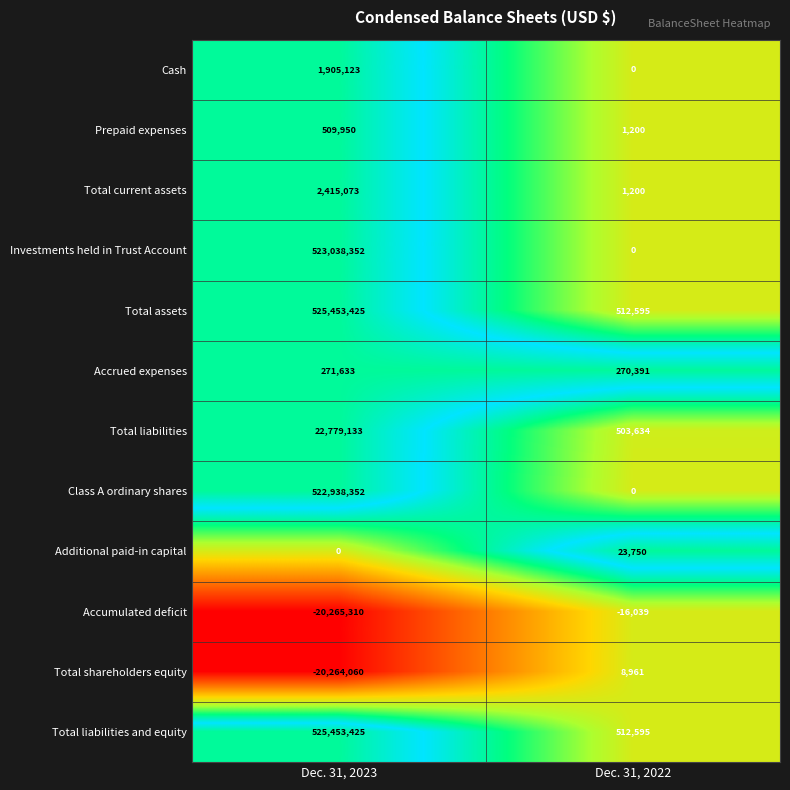

Reading right to left, transcribe all the data shown in this chart.

Cash: Dec. 31, 2022=0	Dec. 31, 2023=1905123
Prepaid expenses: Dec. 31, 2022=1200	Dec. 31, 2023=509950
Total current assets: Dec. 31, 2022=1200	Dec. 31, 2023=2415073
Investments held in Trust Account: Dec. 31, 2022=0	Dec. 31, 2023=523038352
Total assets: Dec. 31, 2022=512595	Dec. 31, 2023=525453425
Accrued expenses: Dec. 31, 2022=270391	Dec. 31, 2023=271633
Total liabilities: Dec. 31, 2022=503634	Dec. 31, 2023=22779133
Class A ordinary shares: Dec. 31, 2022=0	Dec. 31, 2023=522938352
Additional paid-in capital: Dec. 31, 2022=23750	Dec. 31, 2023=0
Accumulated deficit: Dec. 31, 2022=-16039	Dec. 31, 2023=-20265310
Total shareholders equity: Dec. 31, 2022=8961	Dec. 31, 2023=-20264060
Total liabilities and equity: Dec. 31, 2022=512595	Dec. 31, 2023=525453425